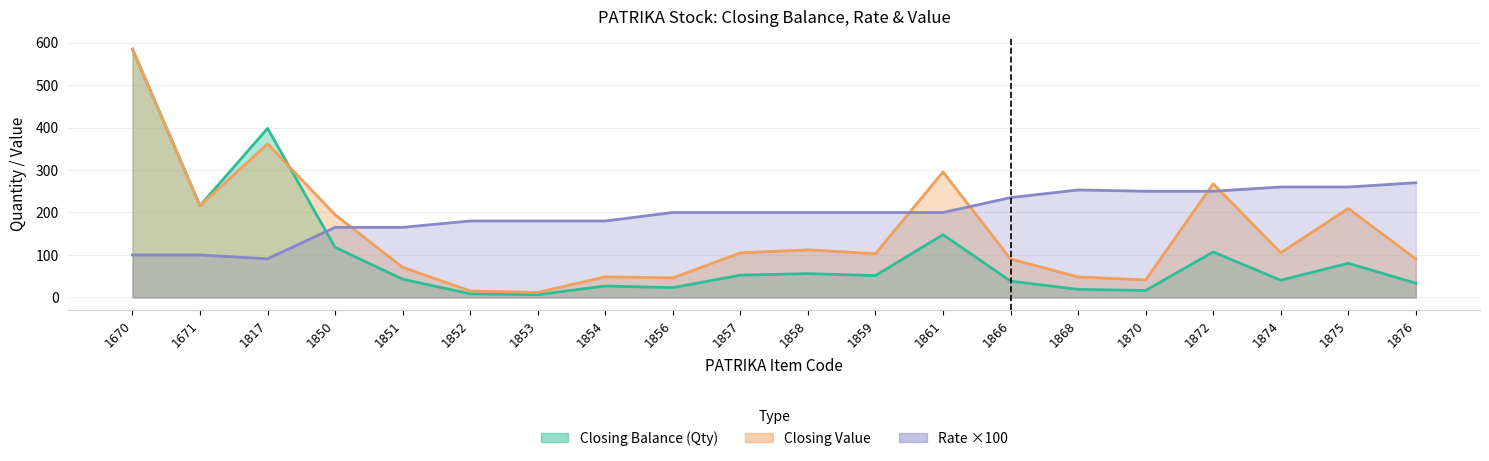

The value of Rate ×100 at 1850 is 250.6. True or false?

False